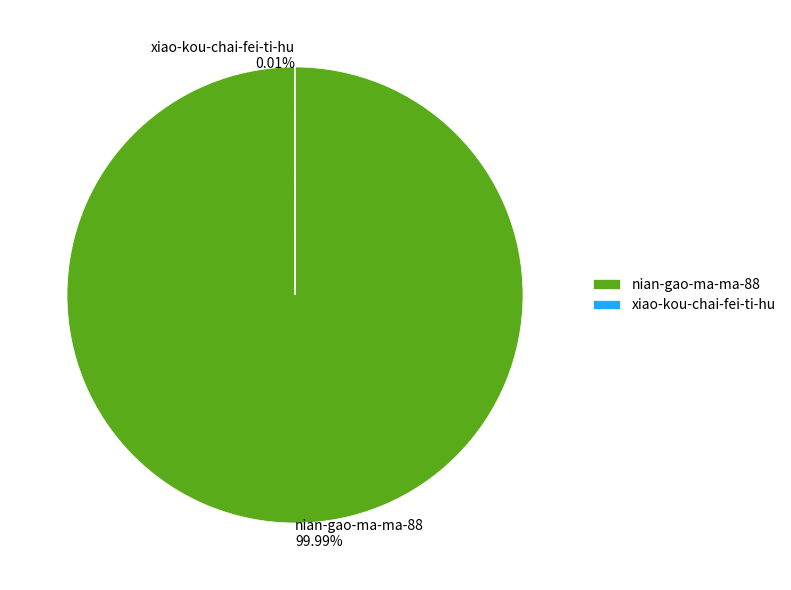

Is it true that xiao-kou-chai-fei-ti-hu is 1% of the pie?

False